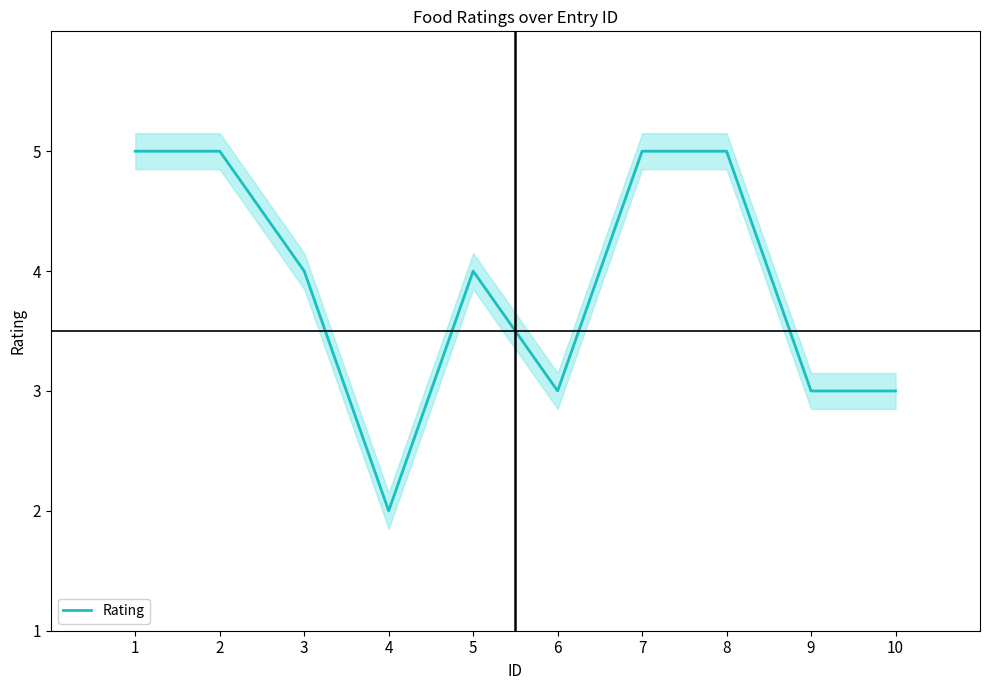

Is it true that the value at 1 is 2?

False